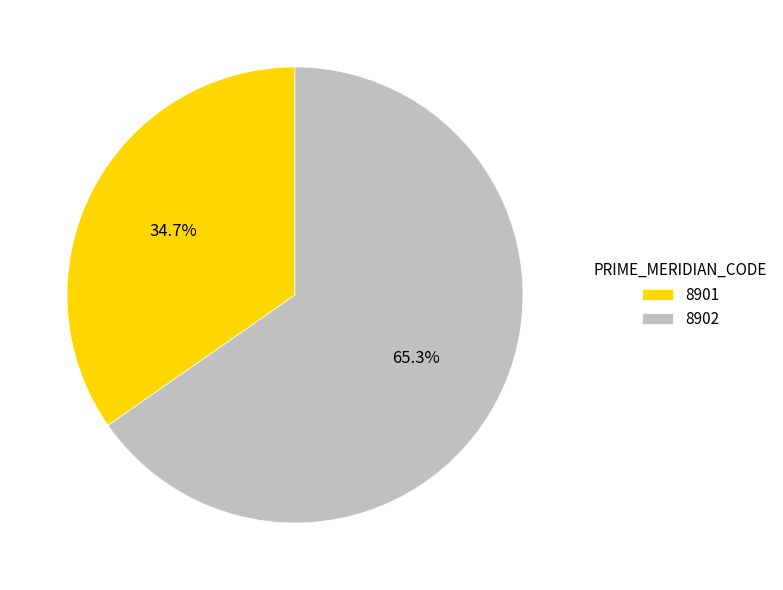

Approximately how many times larger is the value at 8902 compared to 8901?

1.9